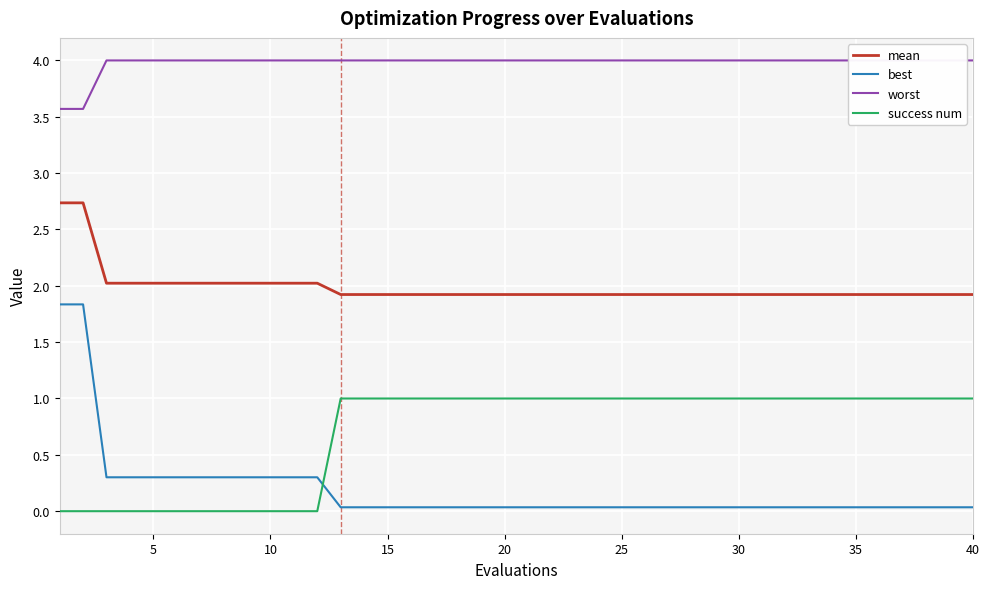

What is the highest value of the mean series?

2.7